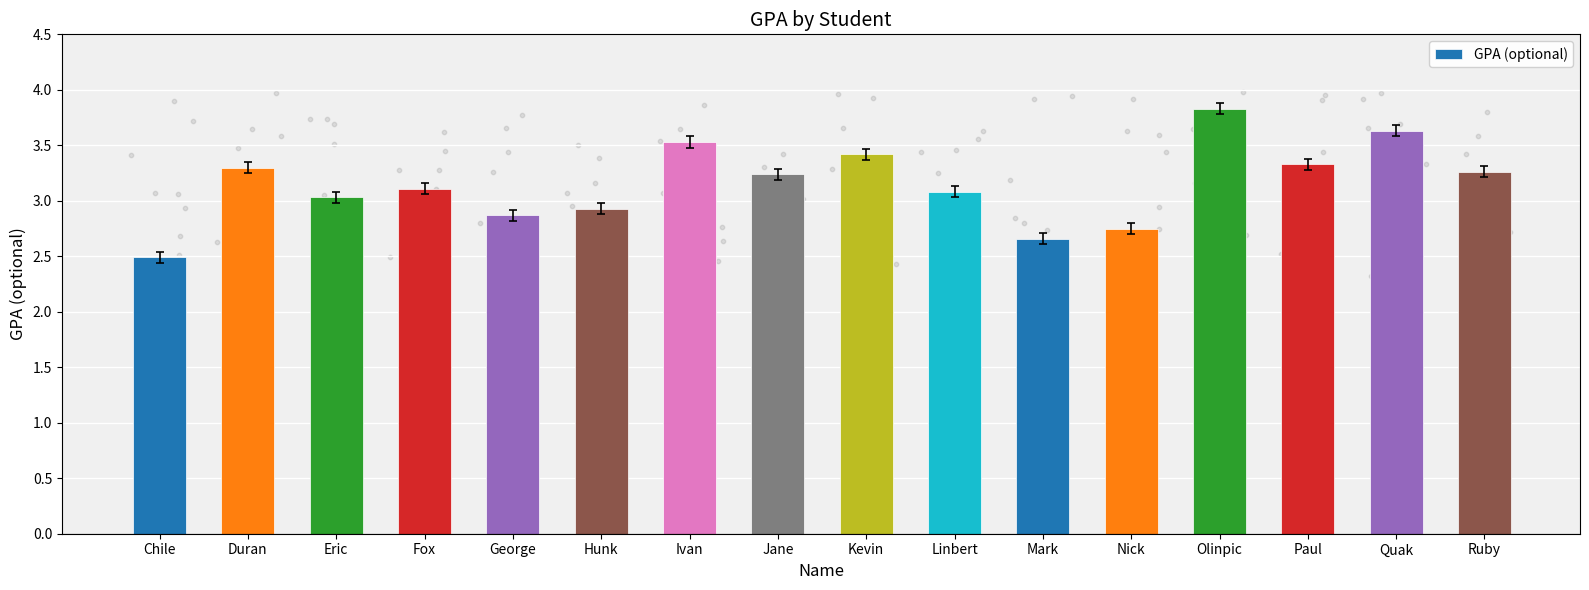

Between Nick and Ruby, which is larger?

Ruby